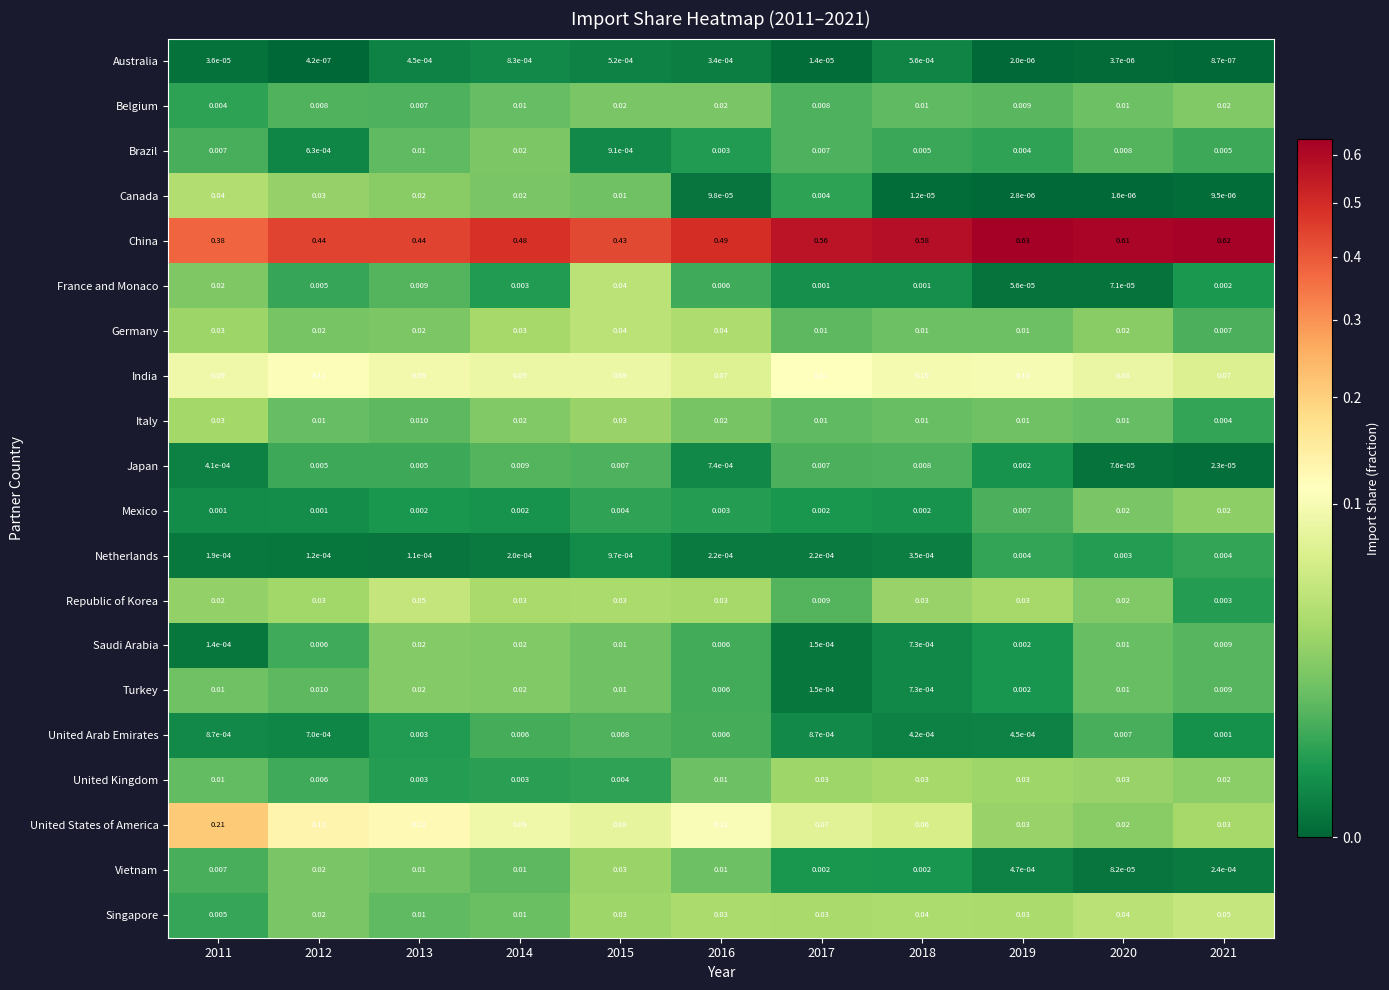

Is the value of Brazil at 2018 greater than the value of Mexico at 2016?

Yes